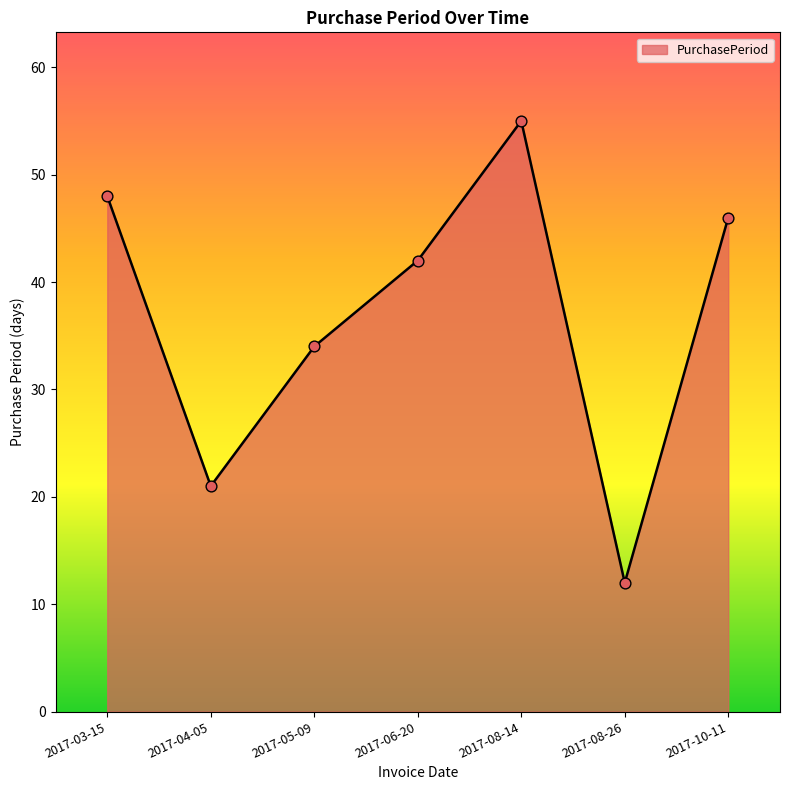

What is the ratio of the value at 2017-03-15 to the value at 2017-04-05?

2.3